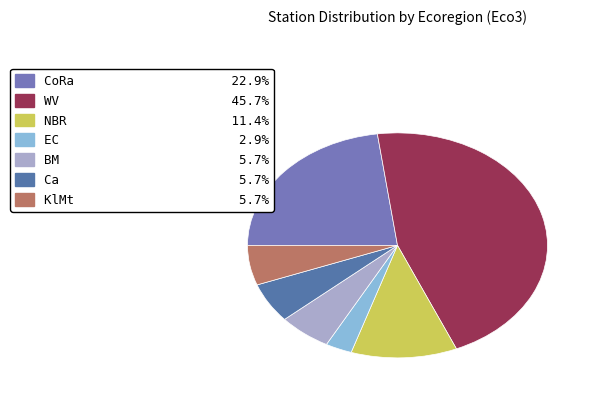

Is EC the majority of the pie?

No